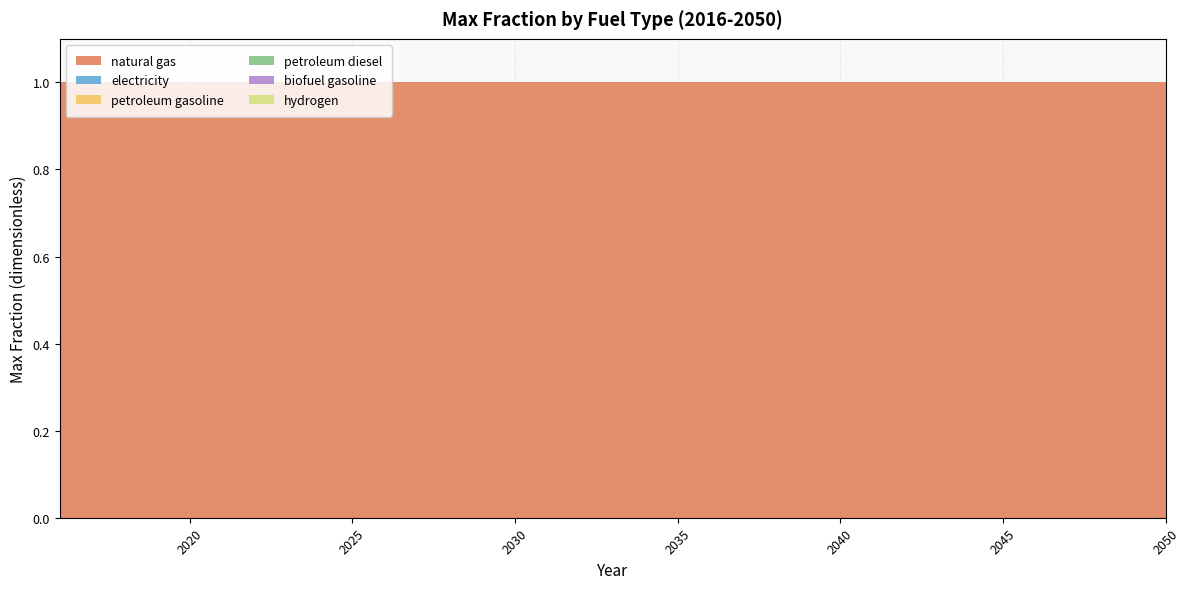

Reading right to left, extract all data points from this chart.

natural gas: 1	1	1	1	1	1	1	1	1	1	1	1	1	1	1	1	1	1	1	1	1	1	1	1	1	1	1	1	1	1	1	1	1	1	1
electricity: 0	0	0	0	0	0	0	0	0	0	0	0	0	0	0	0	0	0	0	0	0	0	0	0	0	0	0	0	0	0	0	0	0	0	0
petroleum gasoline: 0	0	0	0	0	0	0	0	0	0	0	0	0	0	0	0	0	0	0	0	0	0	0	0	0	0	0	0	0	0	0	0	0	0	0
petroleum diesel: 0	0	0	0	0	0	0	0	0	0	0	0	0	0	0	0	0	0	0	0	0	0	0	0	0	0	0	0	0	0	0	0	0	0	0
biofuel gasoline: 0	0	0	0	0	0	0	0	0	0	0	0	0	0	0	0	0	0	0	0	0	0	0	0	0	0	0	0	0	0	0	0	0	0	0
hydrogen: 0	0	0	0	0	0	0	0	0	0	0	0	0	0	0	0	0	0	0	0	0	0	0	0	0	0	0	0	0	0	0	0	0	0	0